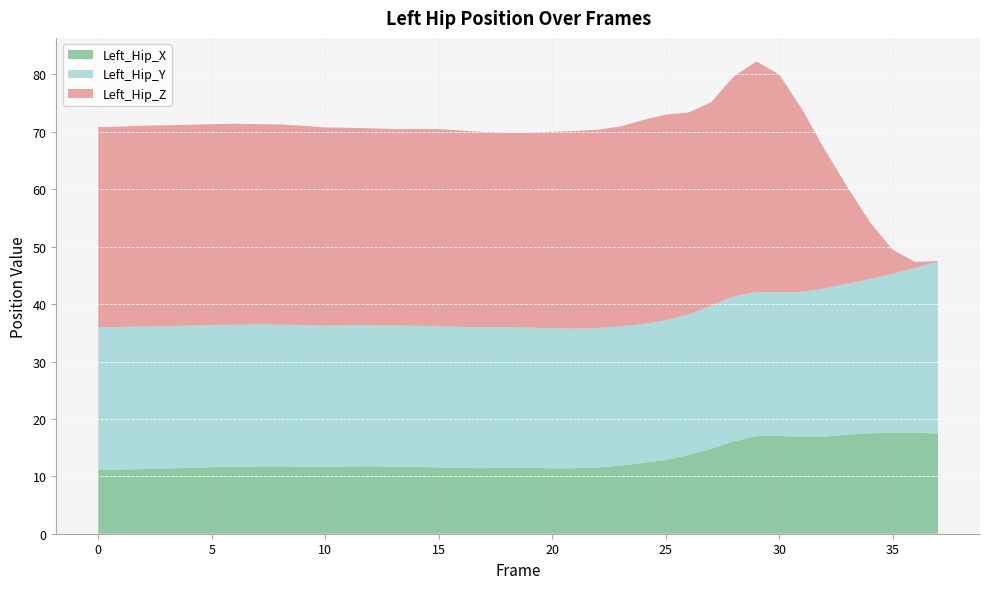

What is the minimum value for Left_Hip_X?

11.1